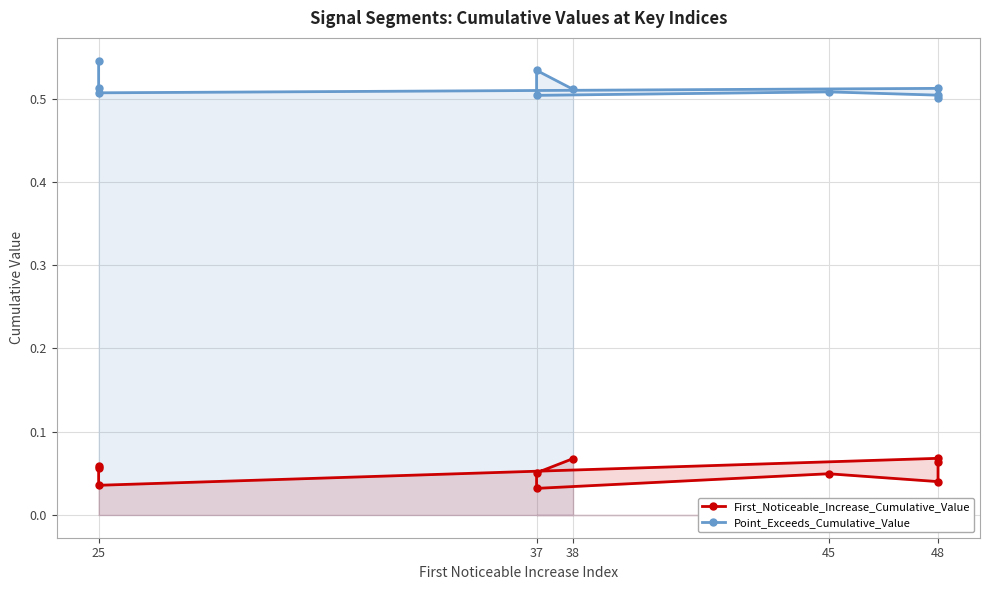

True or false: Point_Exceeds_Cumulative_Value and First_Noticeable_Increase_Cumulative_Value intersect in this chart.

False